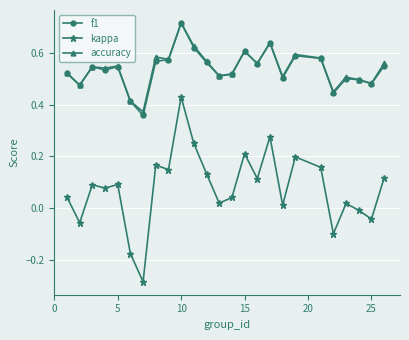

At how many categories does at least one series exceed 0?

25